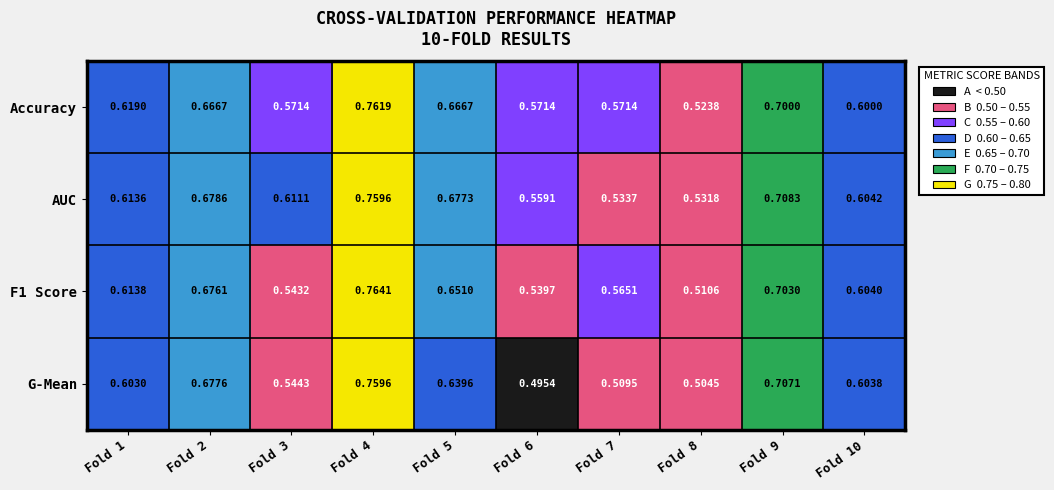

What is the total value across all series at Fold 8?

2.1